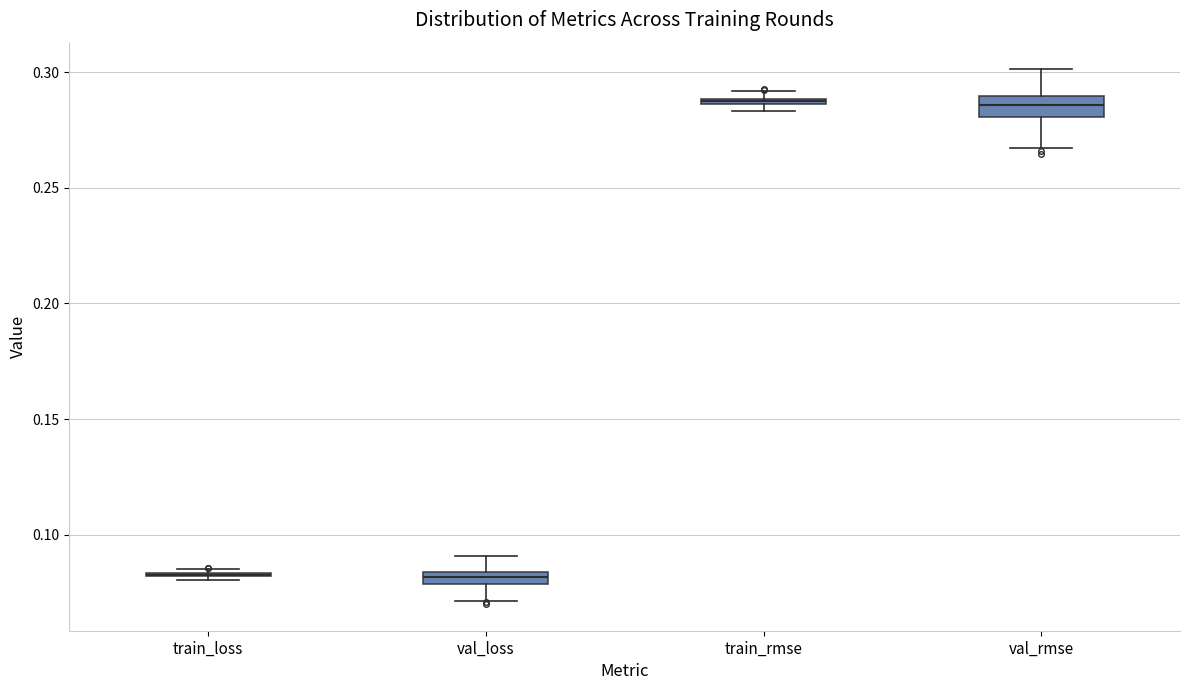

Where does the median line of the box for val_rmse sit on the y-axis? The values are not printed on the chart, so give them approximately, as read against the axis.

0.285